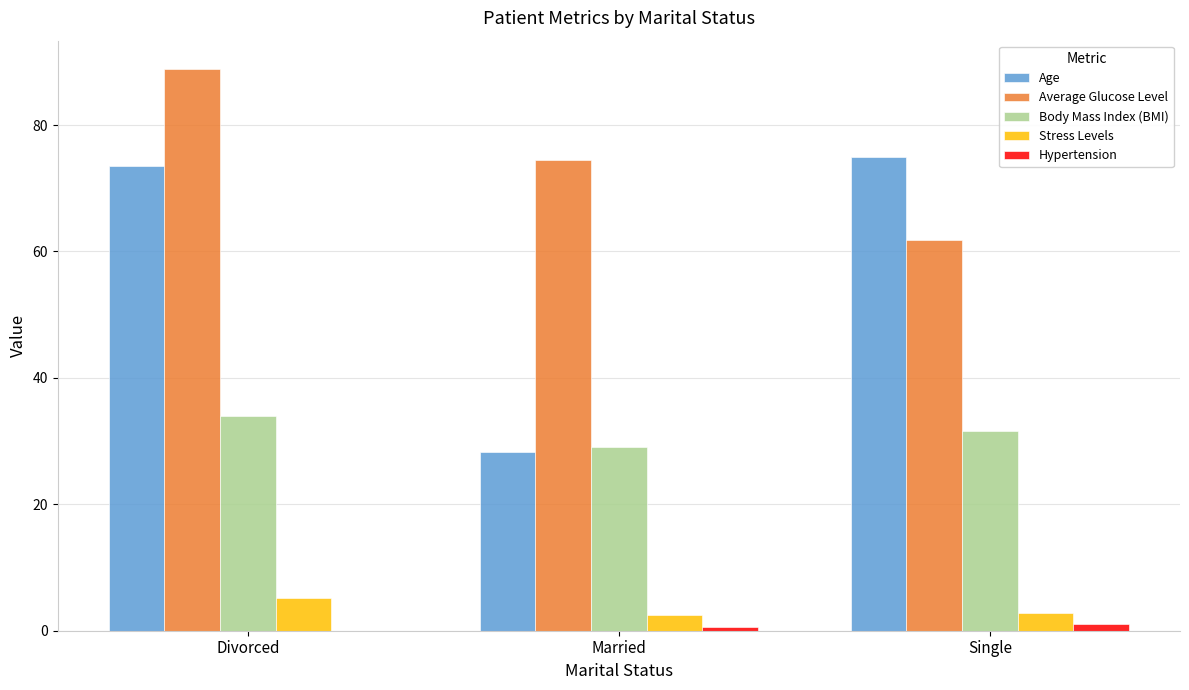

Does the chart contain stacked bars?

No